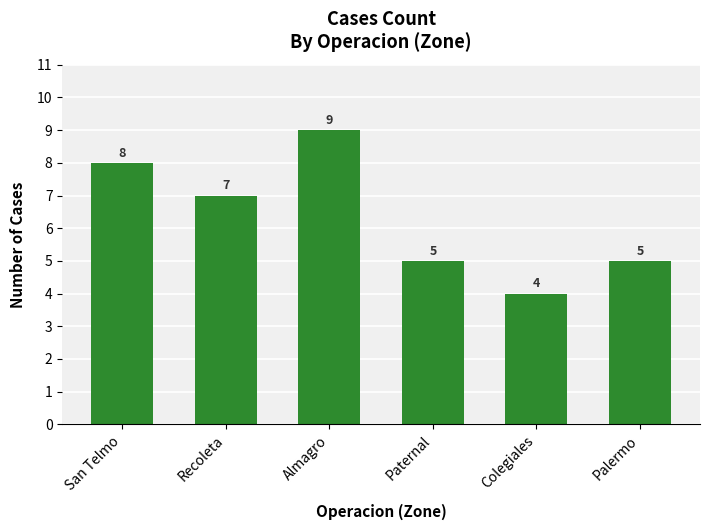

Reading right to left, what are all the values shown in this chart?

5	4	5	9	7	8